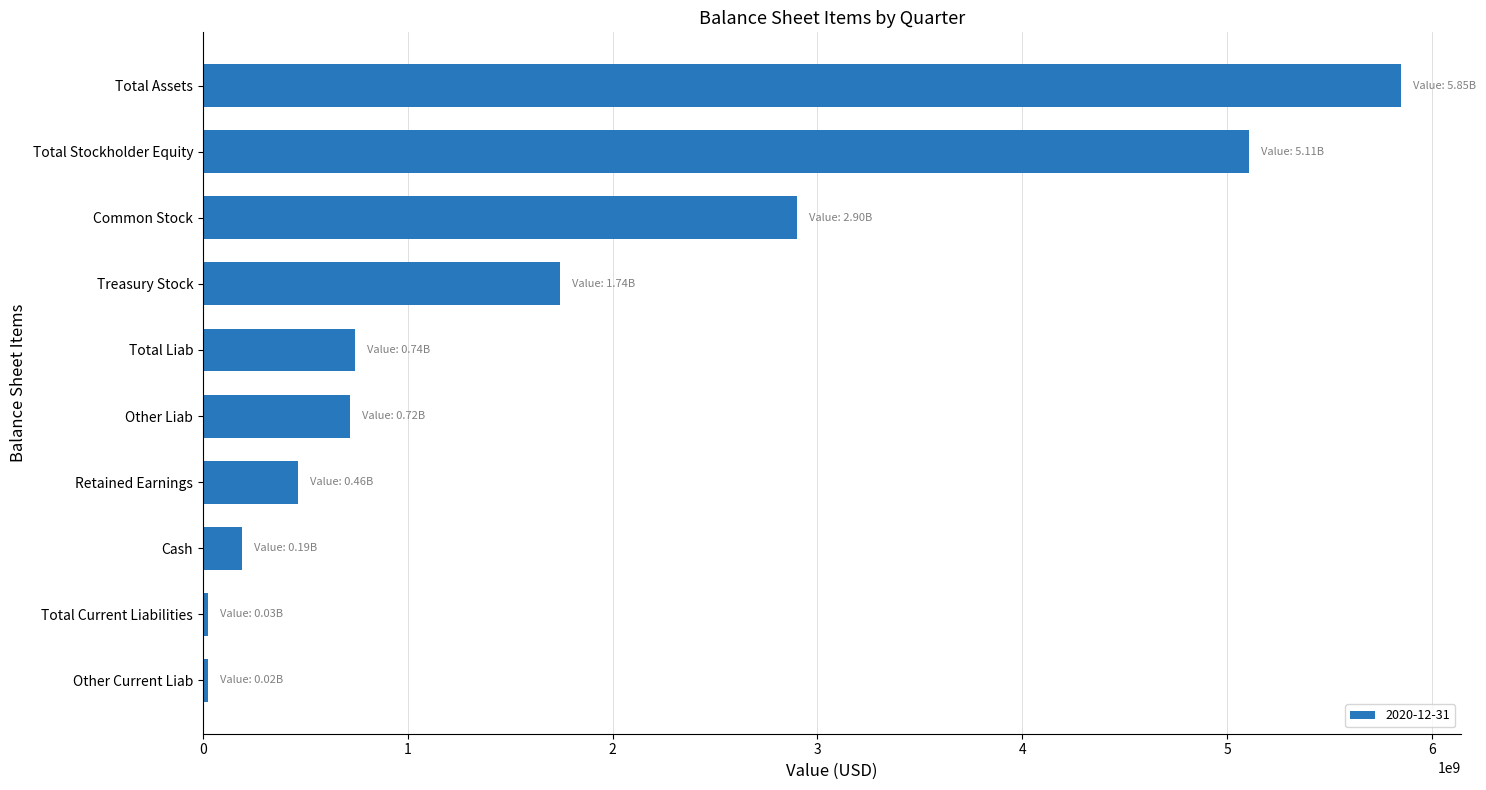

What is the label of the 4th bar from the bottom?

Retained Earnings